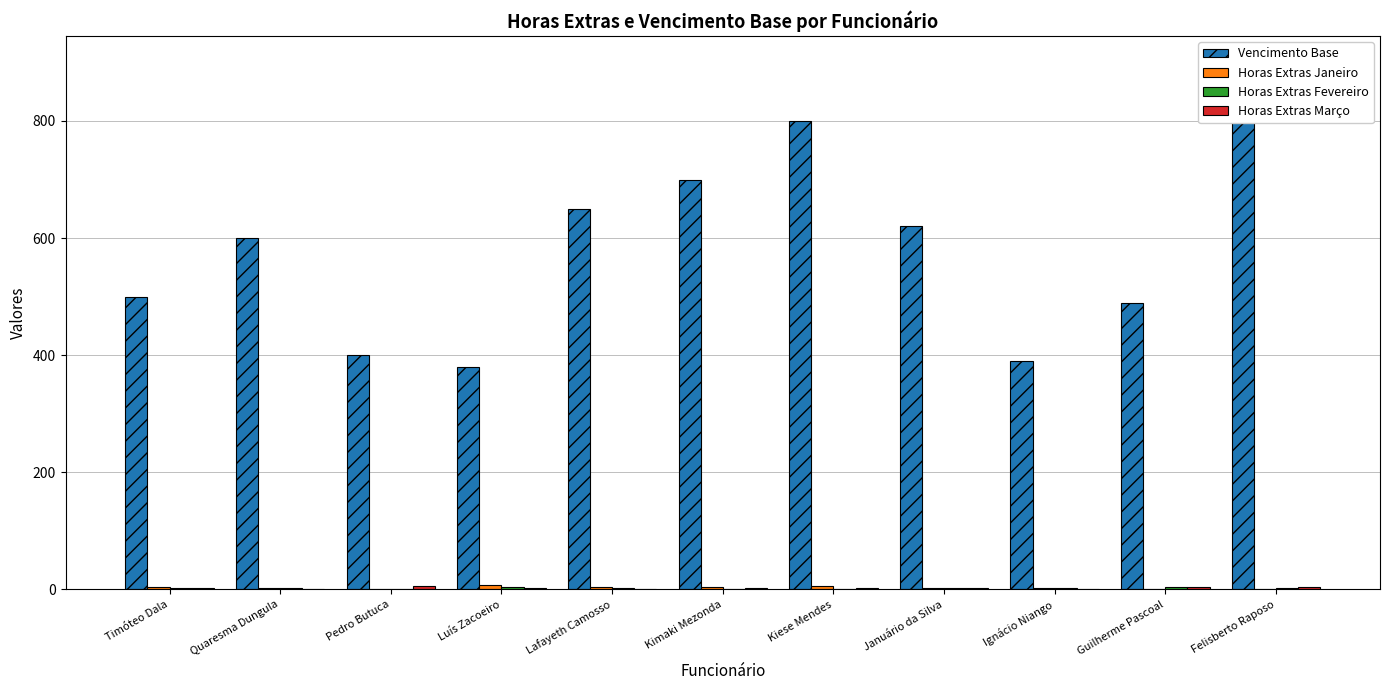

What is the label of the 3rd bar from the right?

Ignácio Niango